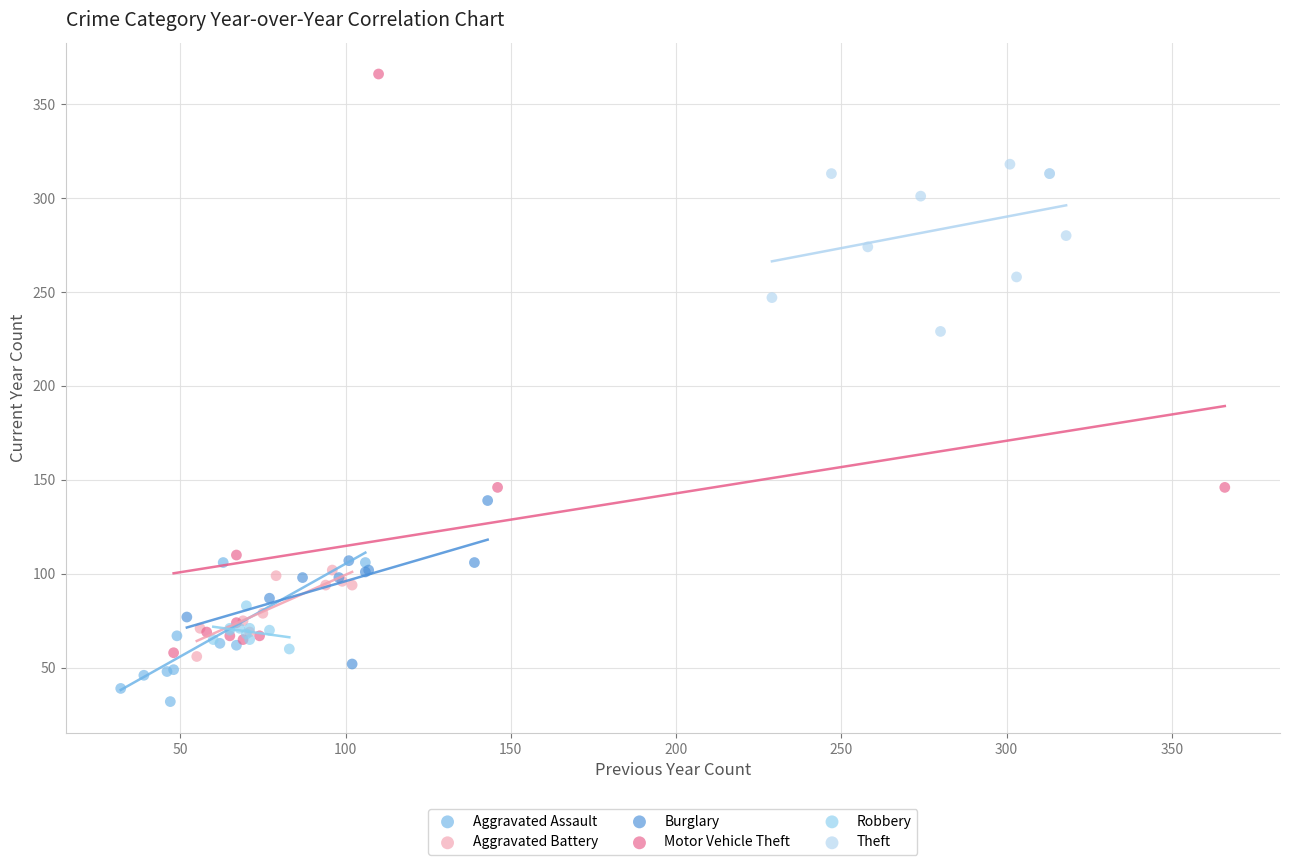

Which series has the largest Y range (max minus min)?

Motor Vehicle Theft